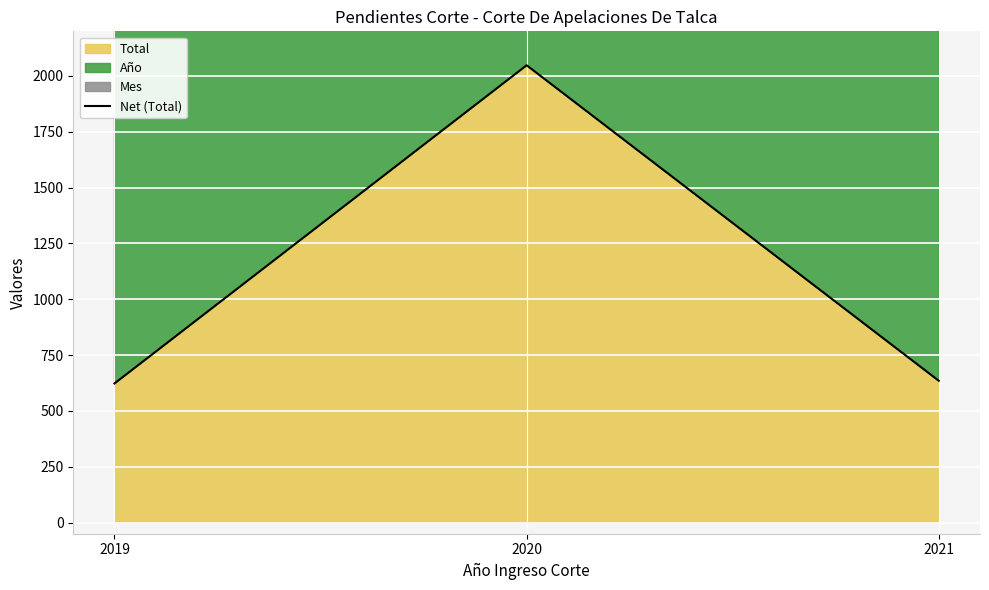

At which label does the data first exceed 635?

2020